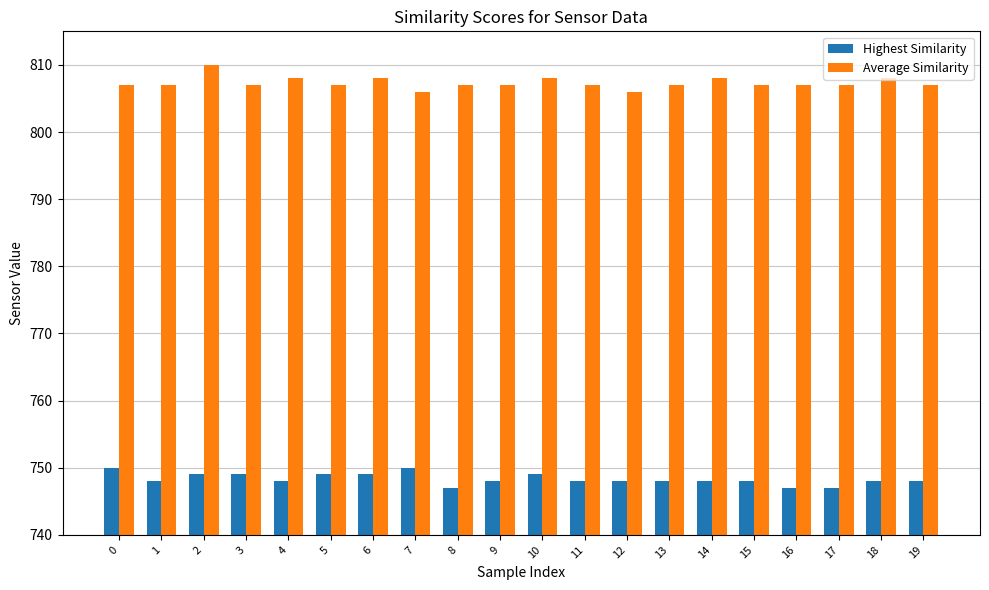

What is the value of the Average Similarity bar at the 19th from the left?

808